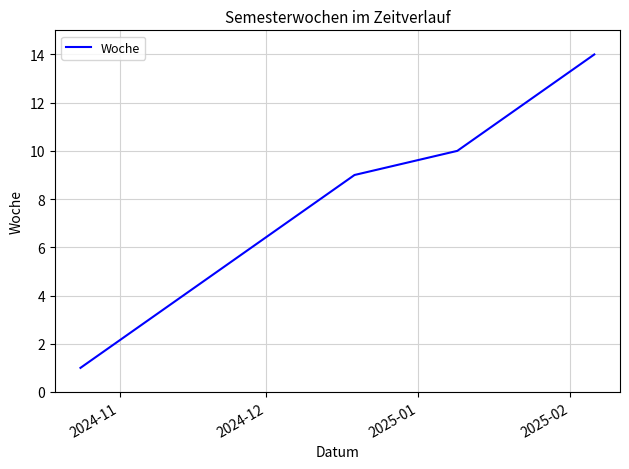

What is the maximum value shown in the chart?

14